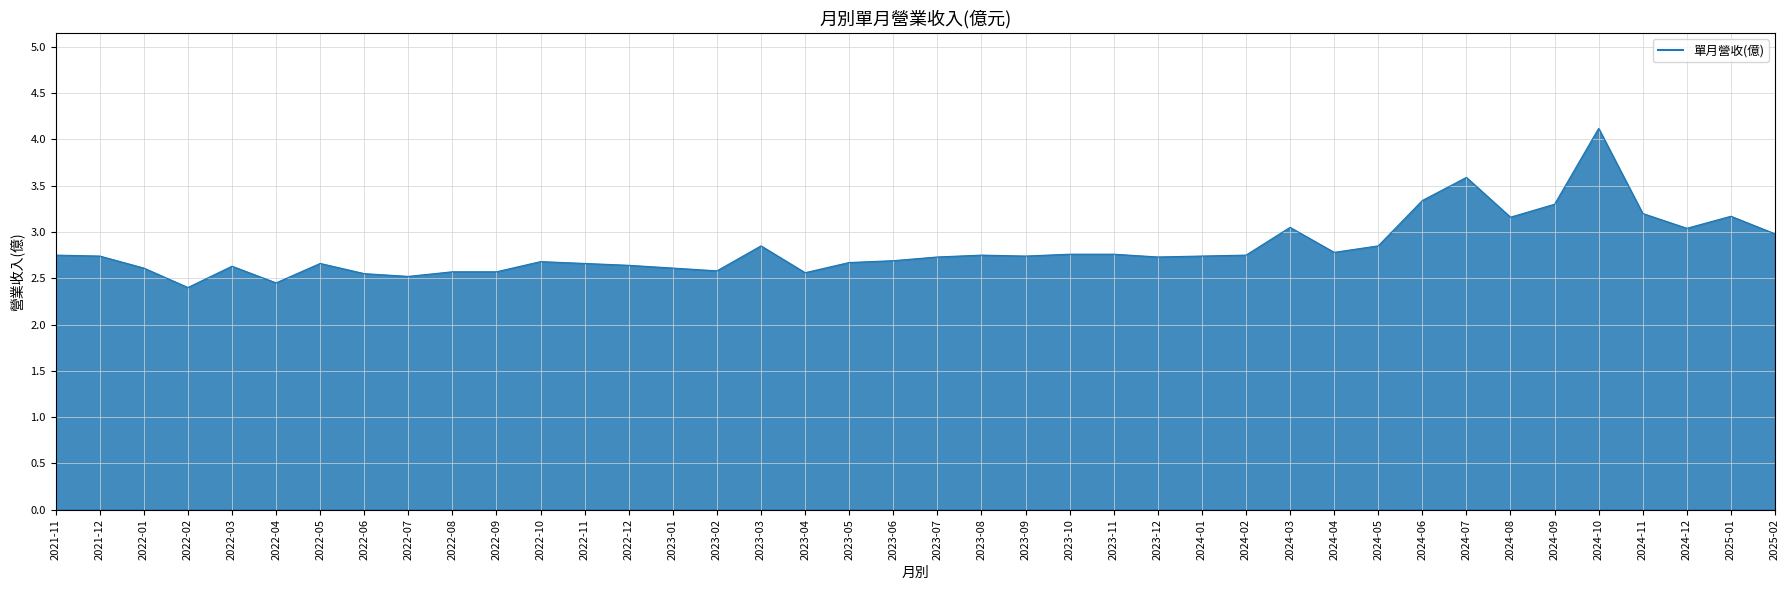

Does the chart have visible grid lines?

Yes